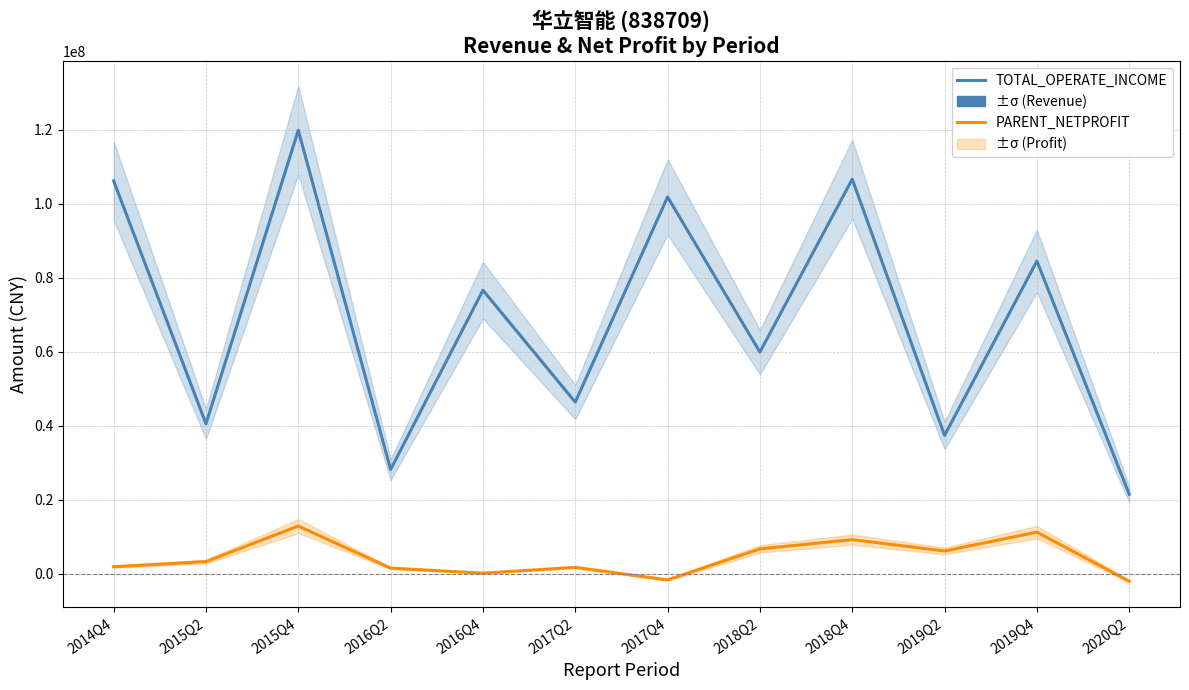

List the series in order of their overall mean, lowest first.

PARENT_NETPROFIT, TOTAL_OPERATE_INCOME